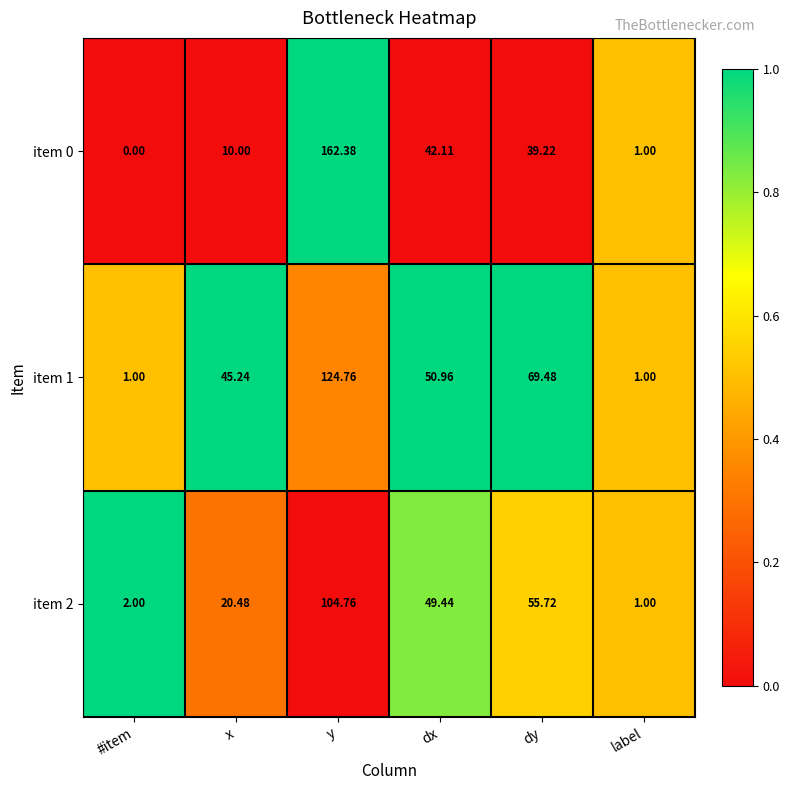

What is the total value across all series at #item?

3.0